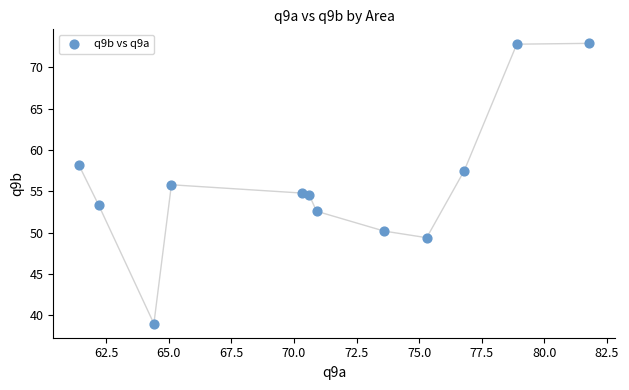

What is the average Y value?

55.9